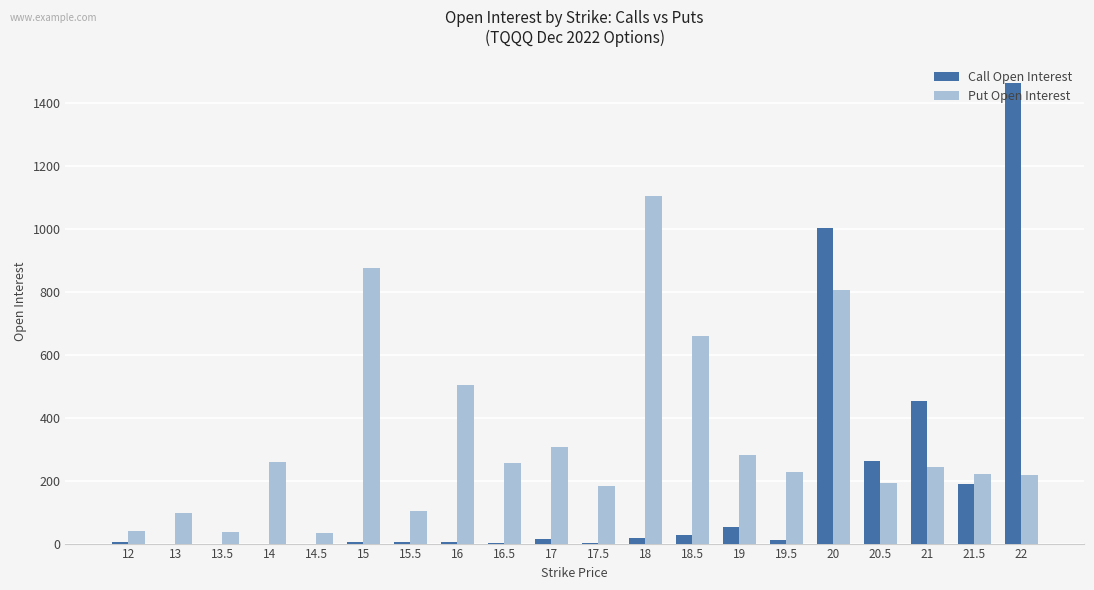

The value of Call Open Interest at 20.5 is 261. True or false?

True